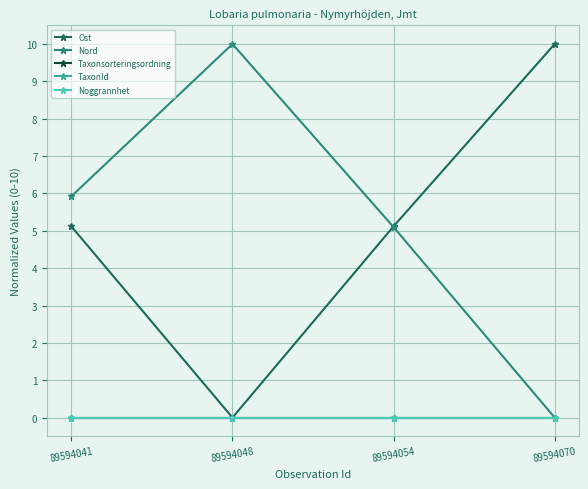

Is the value of Noggrannhet at 89594048 greater than the value of Taxonsorteringsordning at 89594048?

No